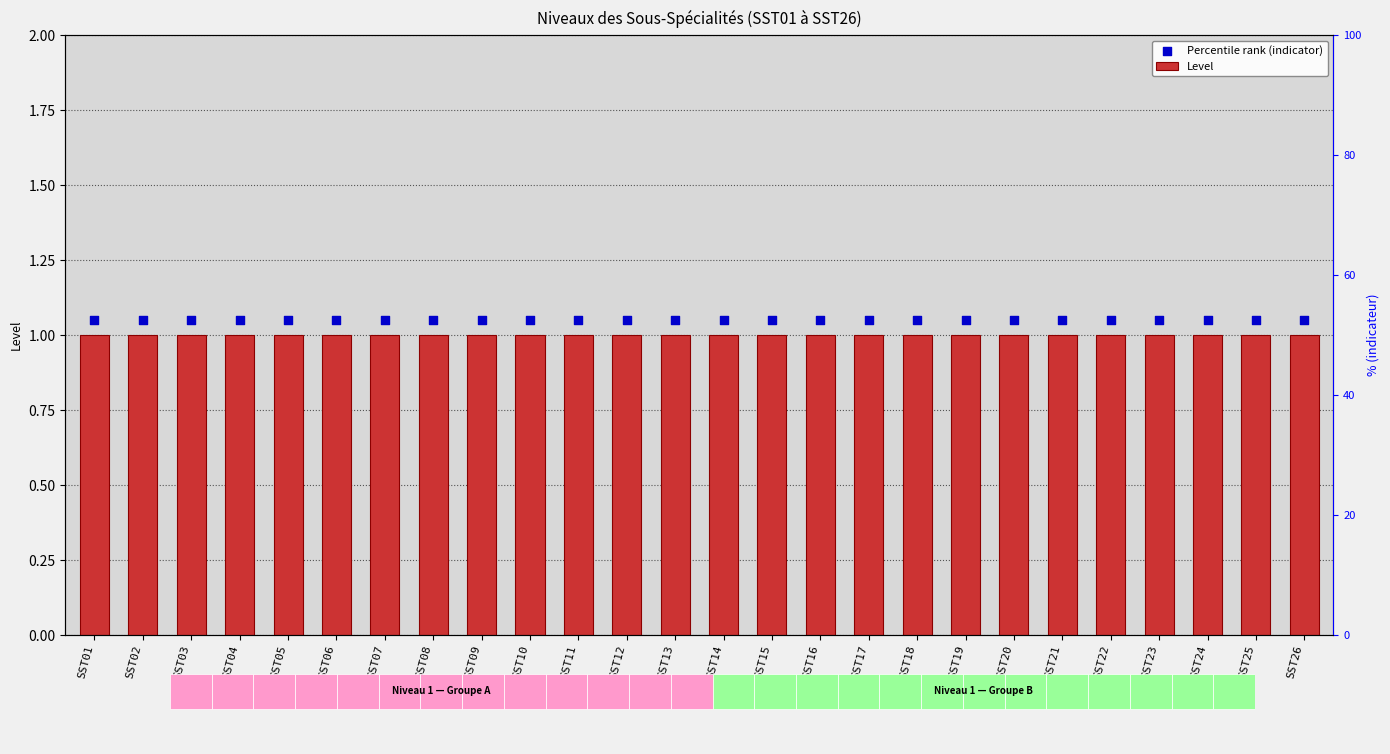

At which category is the sum across all series the highest?

SST01